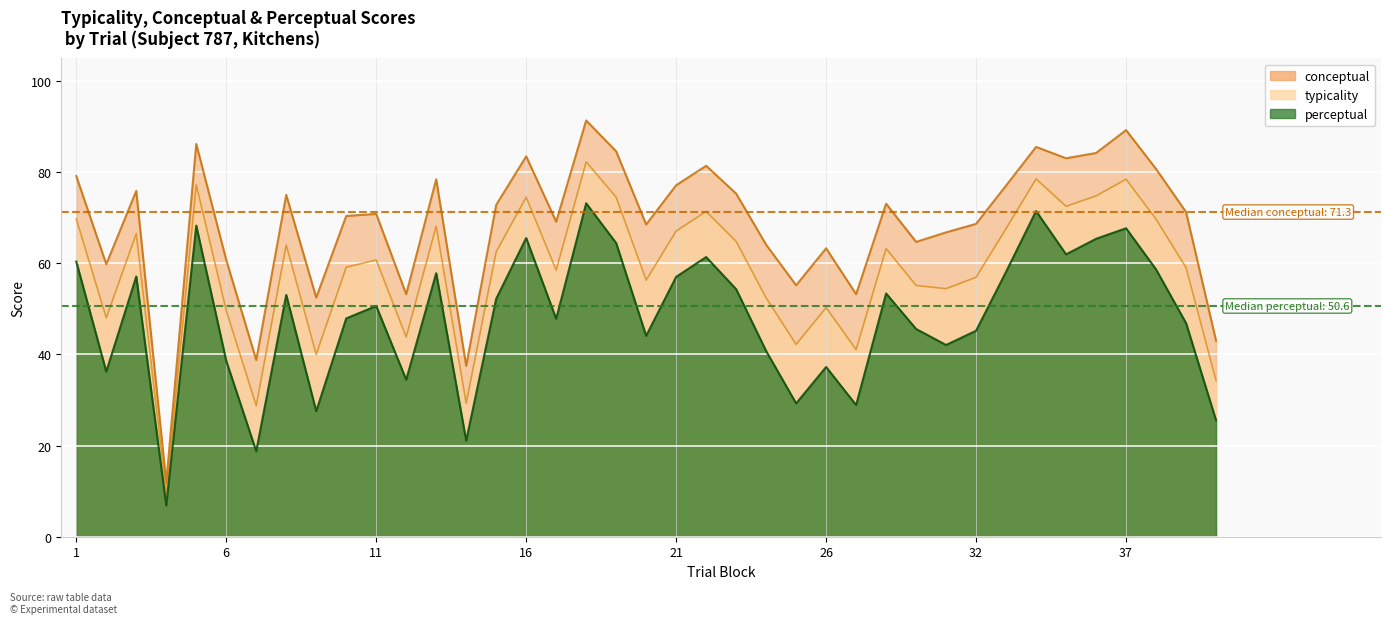

What is the minimum value for conceptual?

11.9